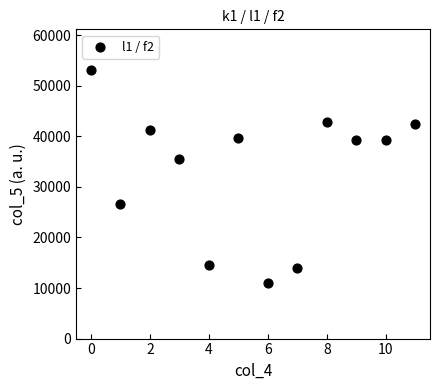

What is the range of Y values (max minus min)?

42175